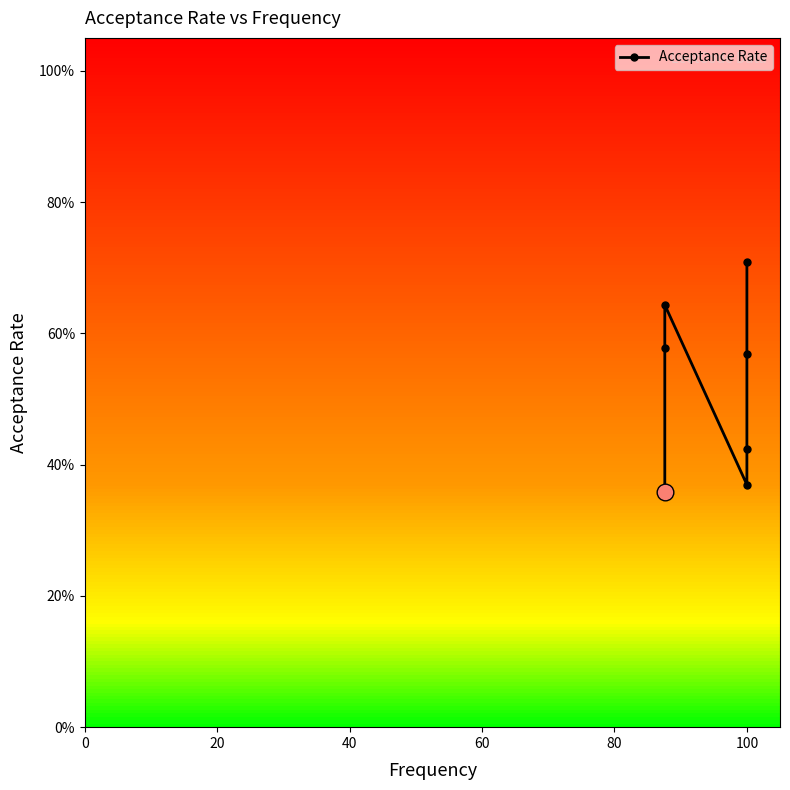

Does the chart have visible grid lines?

No